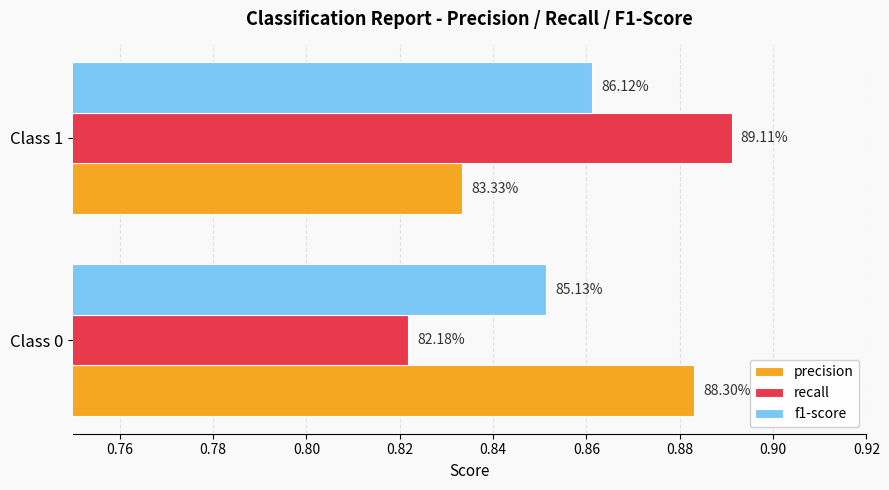

What are all the series names shown in the legend?

precision, recall, f1-score